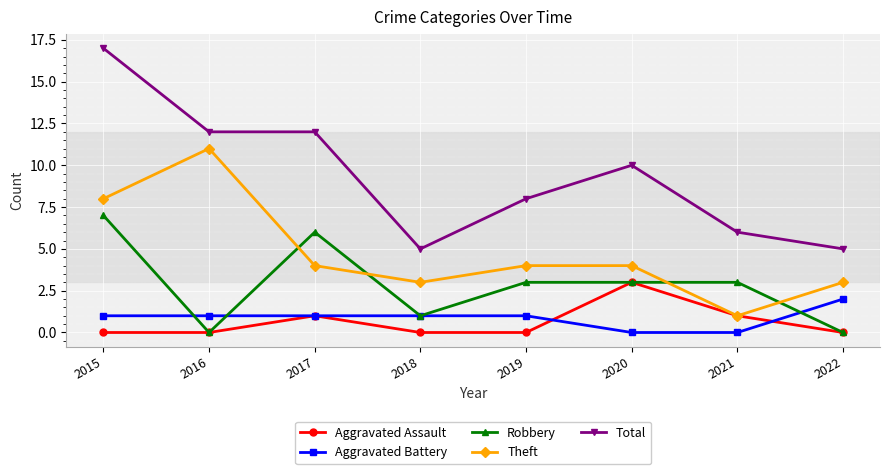

Which series has the largest range (max minus min)?

Total